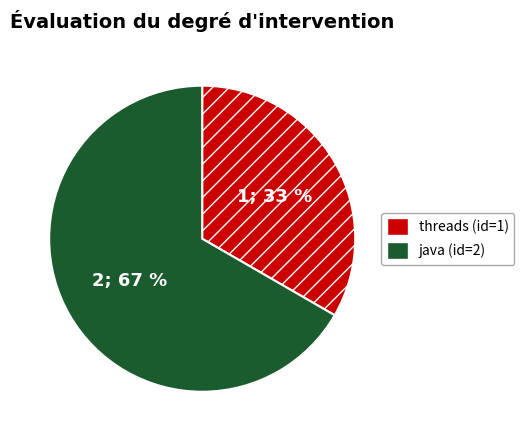

Do threads and java together represent more than half of the pie?

Yes